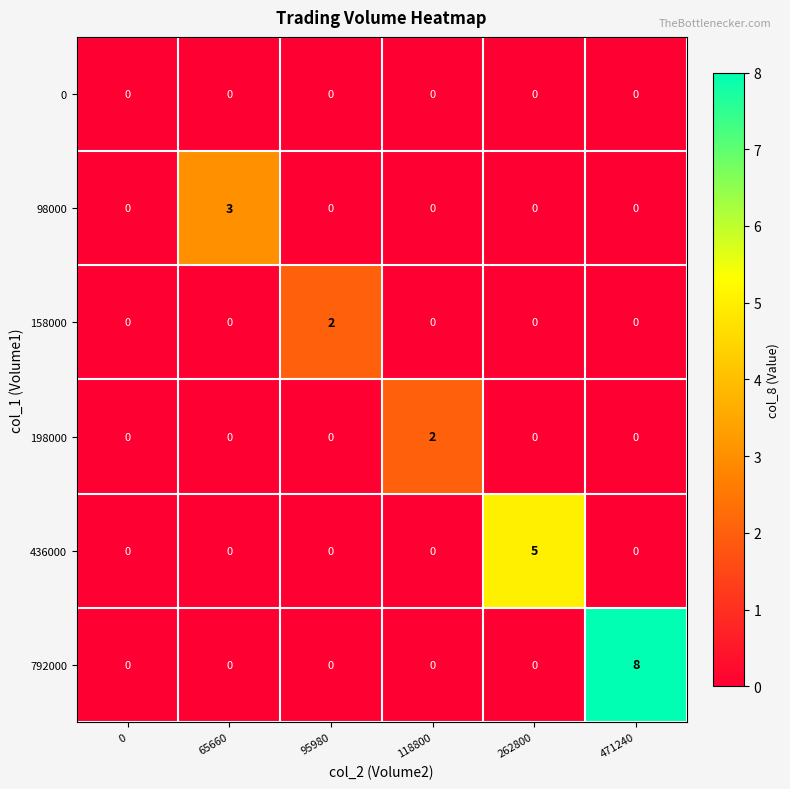

At which category does the chart reach its peak across all series?

471240